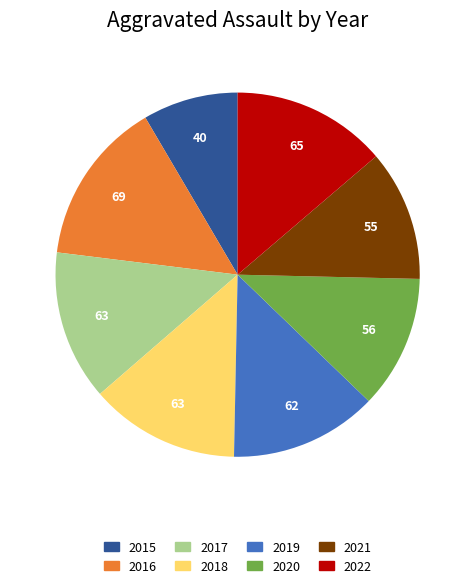

Which category has the smallest portion of the pie?

2015